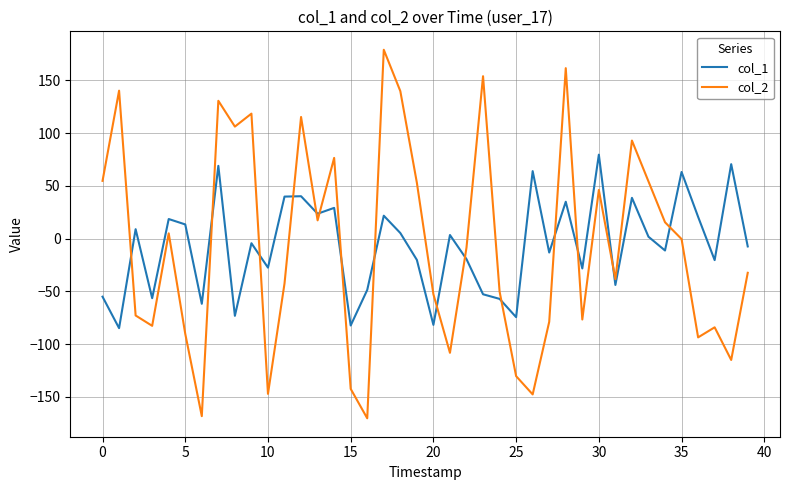

After their last crossing, which series has the higher values: col_1 or col_2?

col_1